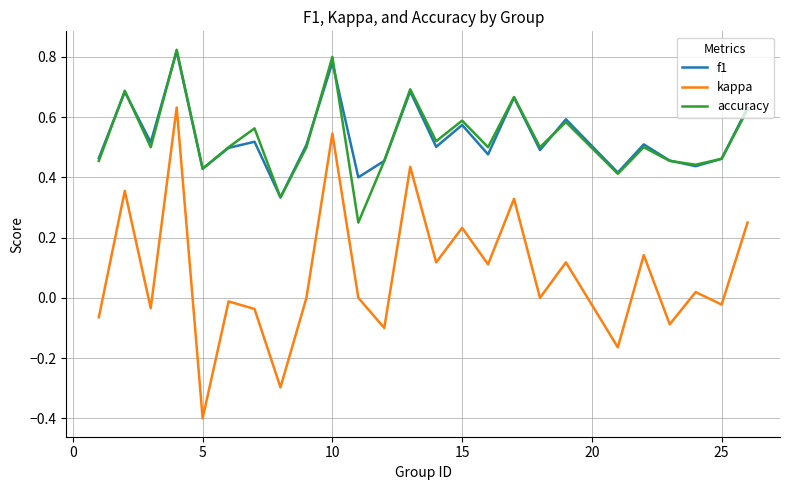

Which series has the widest spread of values?

kappa